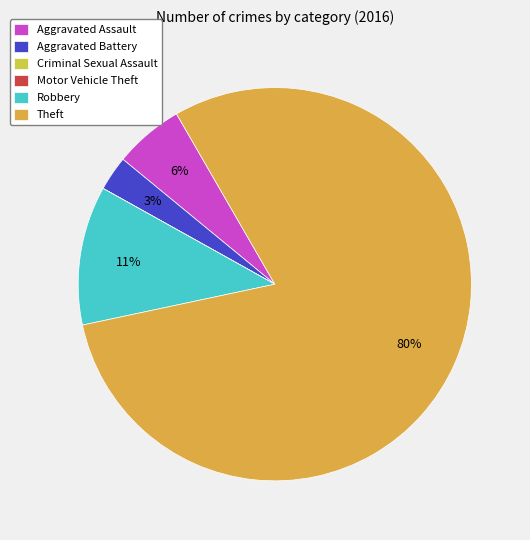

What is the total percentage of Robbery and Criminal Sexual Assault?

11.4%